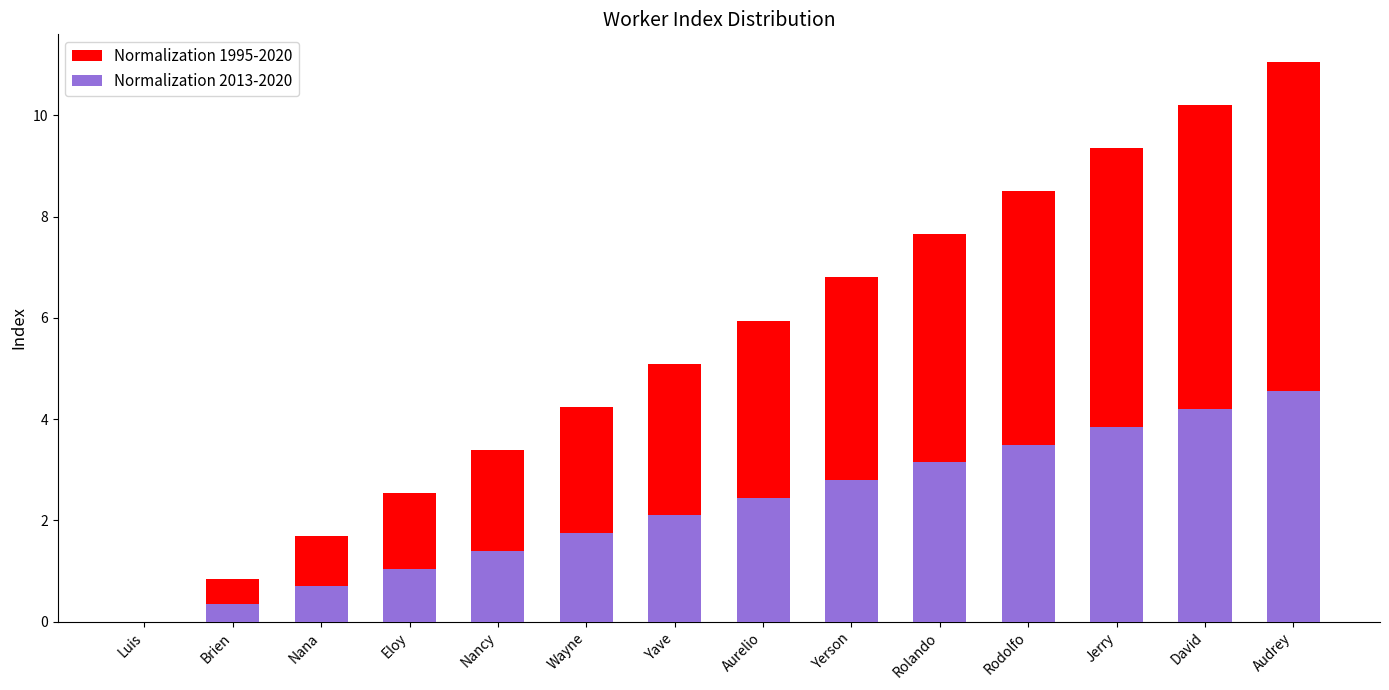

Is it true that Normalization 1995-2020 equals 9.3 at Jerry?

True